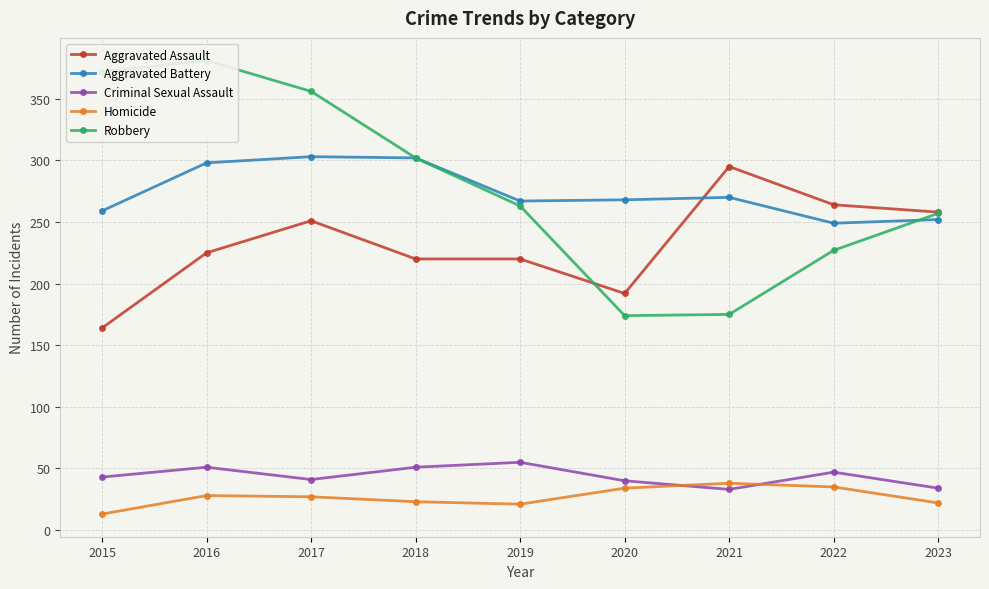

How many data points does each series have?

9